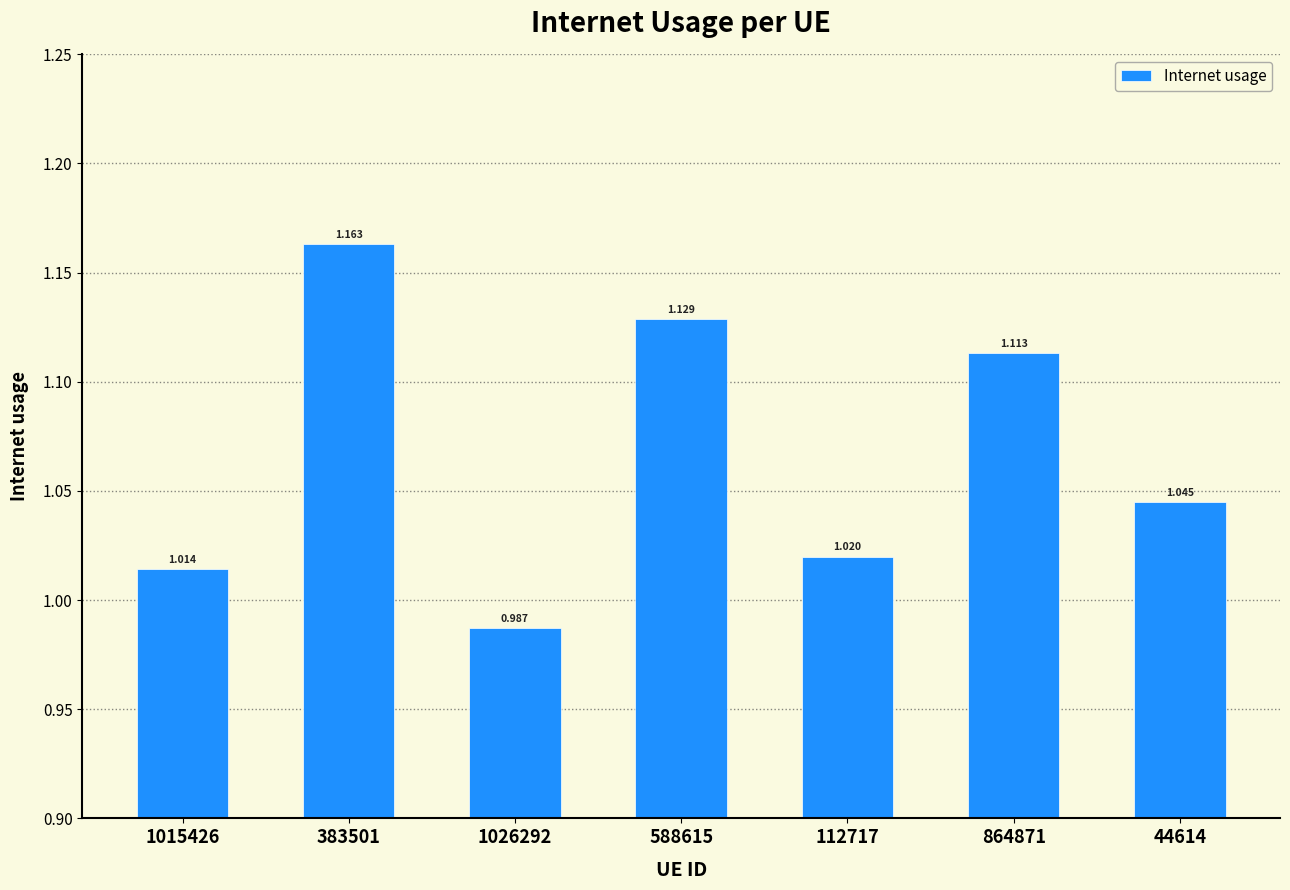

Does the chart contain any negative values?

No